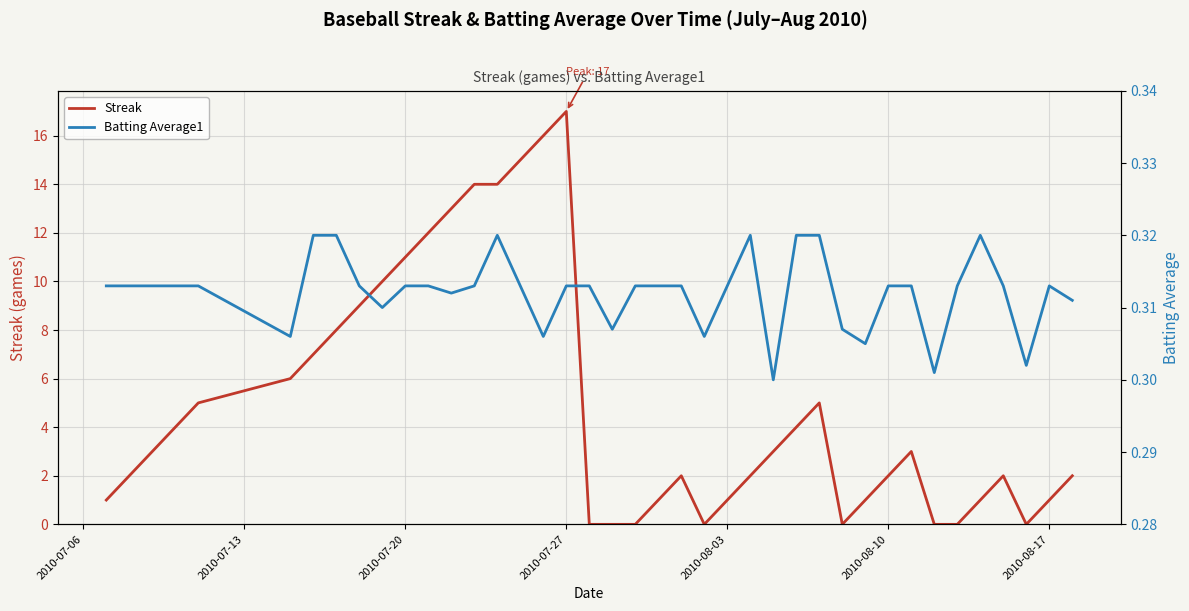

At how many categories does at least one series exceed 2?

20